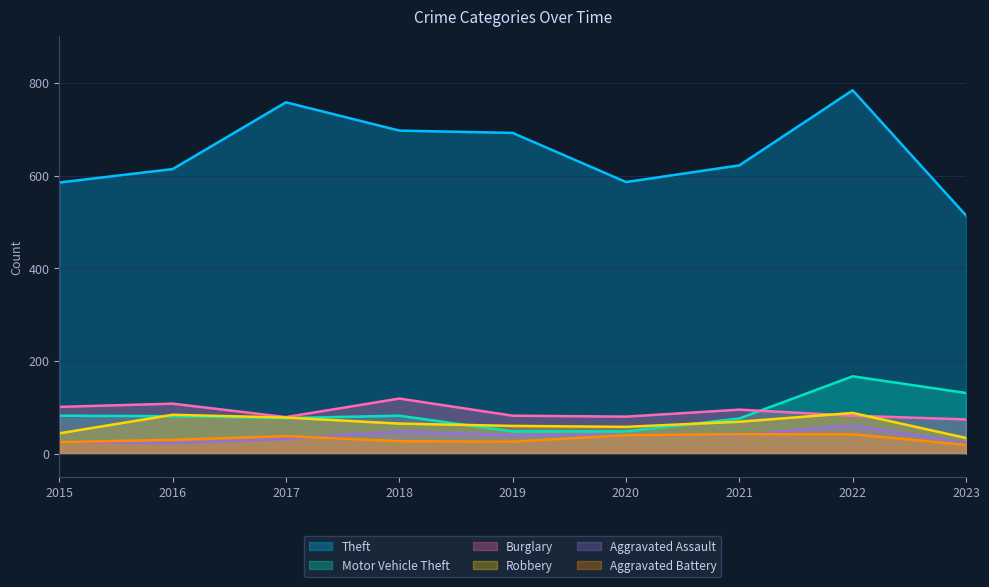

What is the minimum value shown in the chart?

19